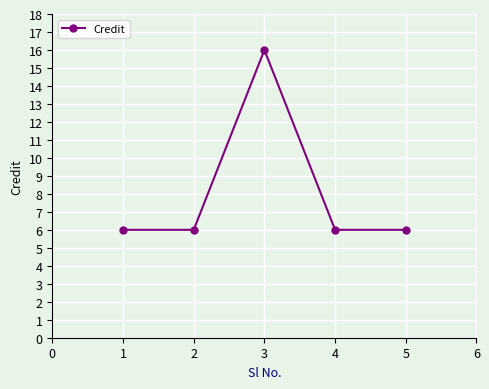

Is it true that the value at 4 is 4?

False